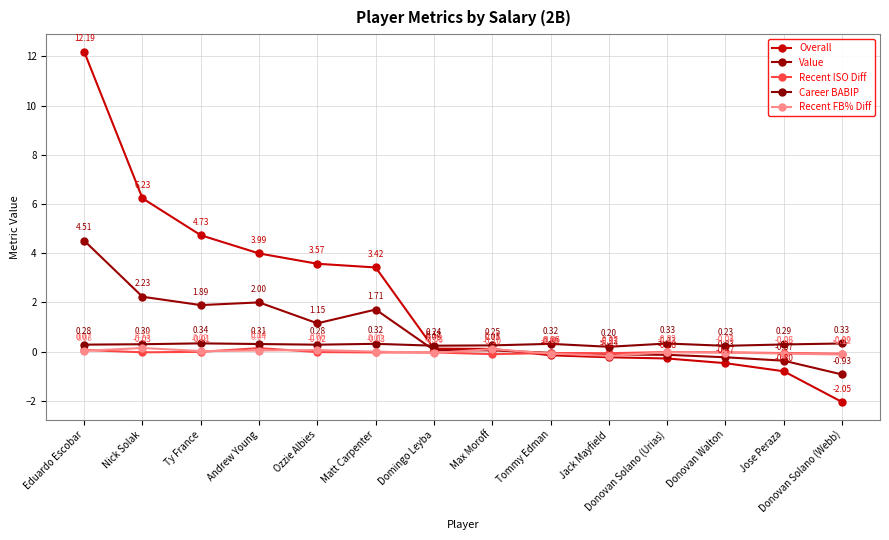

What are all the series names shown in the legend?

Overall, Value, Recent ISO Diff, Career BABIP, Recent FB% Diff